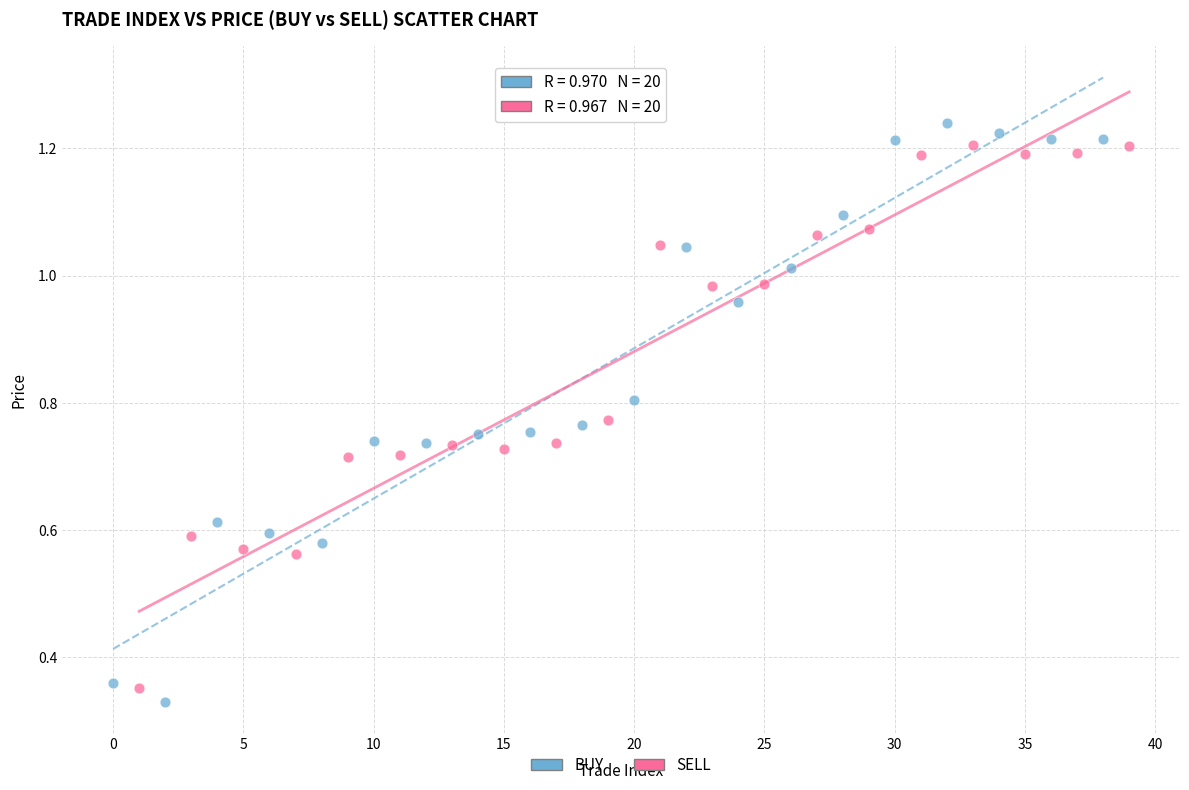

Which series contains the highest Y value?

BUY